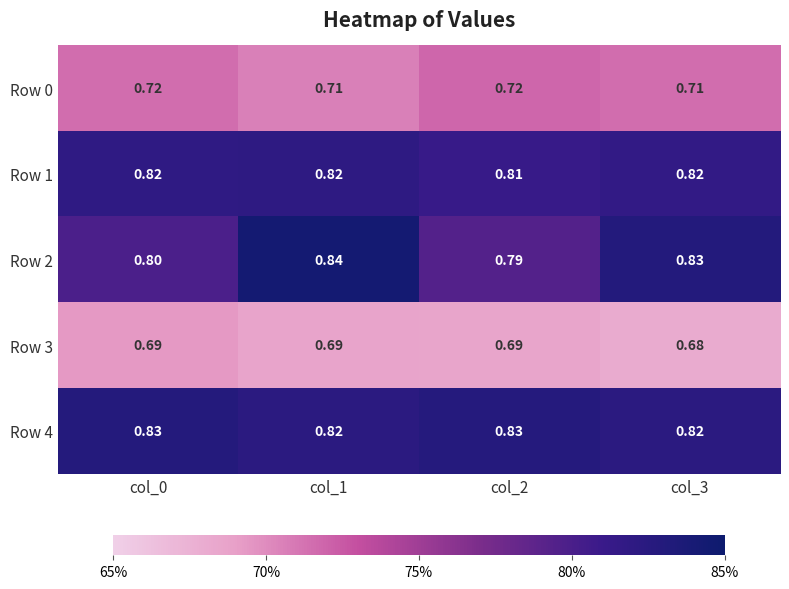

Which series has the widest spread of values?

Row 2